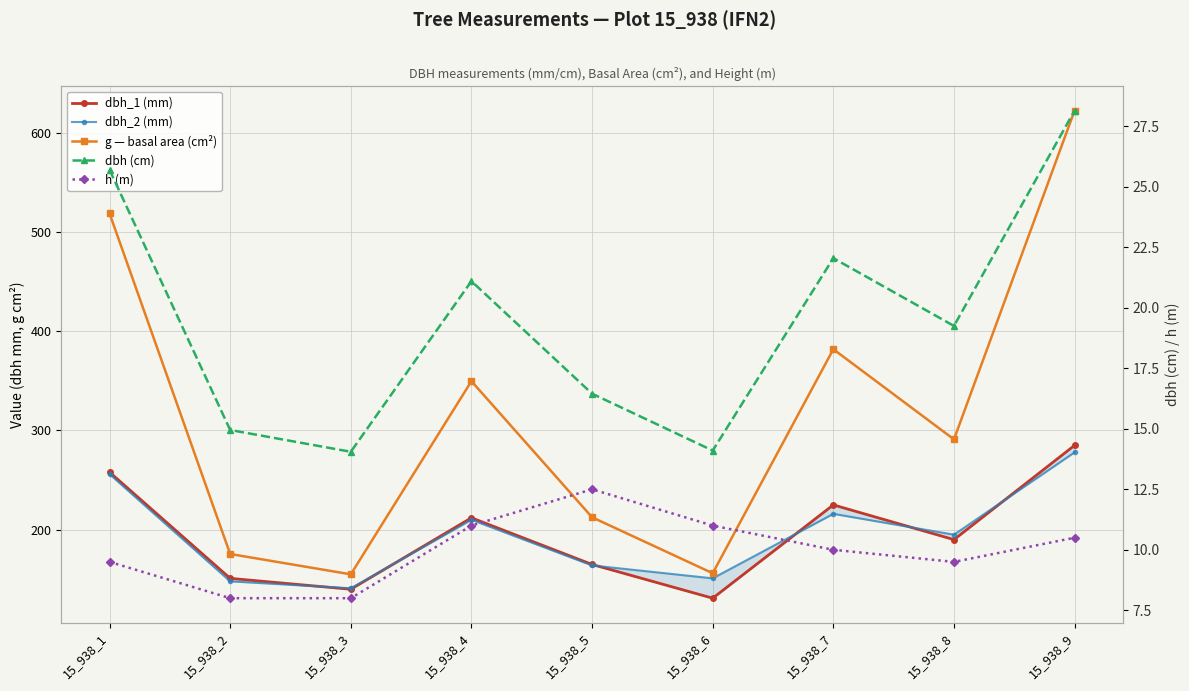

Reading left to right, what are all the values shown in this chart?

dbh_1 (mm): 258.0	151.0	140.0	212.0	165.0	131.0	225.0	190.0	285.0
dbh_2 (mm): 256.0	148.0	141.0	210.0	164.0	151.0	216.0	195.0	278.0
g — basal area (cm²): 518.8	175.5	155.0	349.7	212.5	156.2	381.9	291.0	622.4
dbh (cm): 25.7	14.9	14.1	21.1	16.4	14.1	22.1	19.2	28.1
h (m): 9.5	8.0	8.0	11.0	12.5	11.0	10.0	9.5	10.5